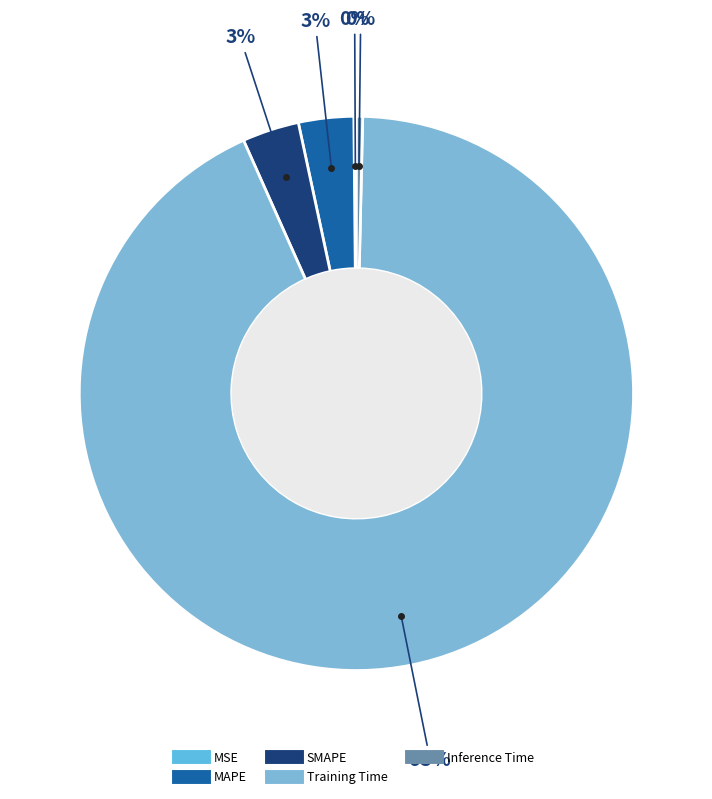

Which category accounts for the majority?

Training Time